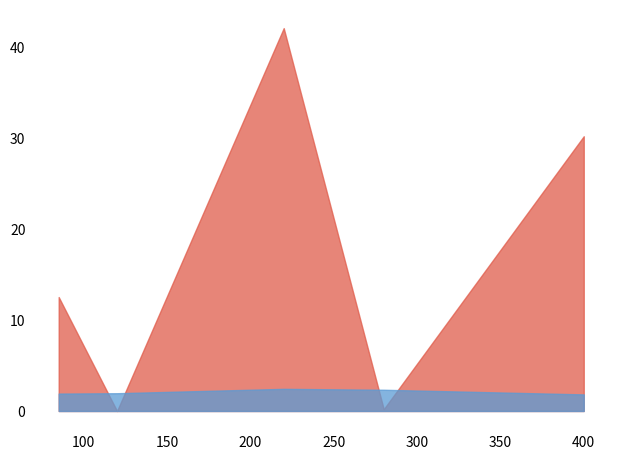

Reading right to left, list all the values displayed in this chart.

price_per_liter: 400=1.8	280=2.3	220=2.4	120=1.9	85=1.9
tasting_fee: 400=30.1	280=0.2	220=42.0	120=0.0	85=12.5